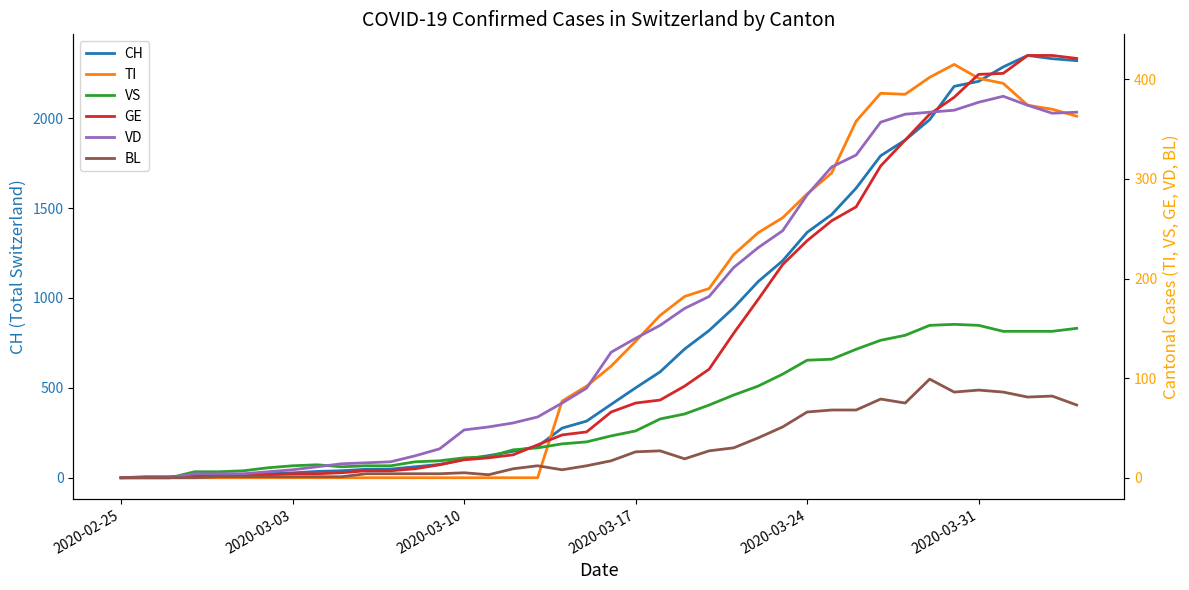

The value of CH at 2020-02-25 is -1615. True or false?

False